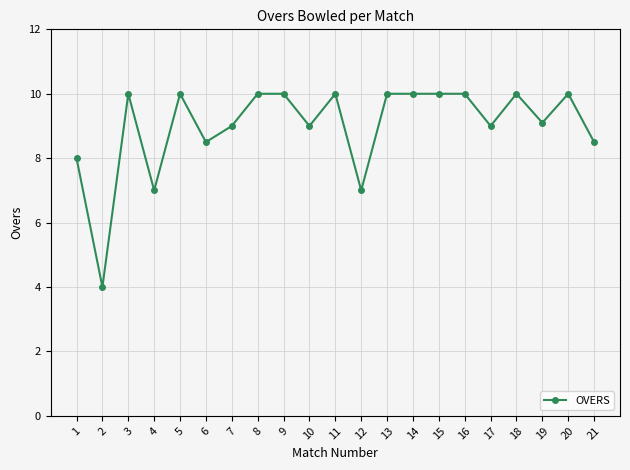

What is the sum of the values at 2 and 14?

14.0